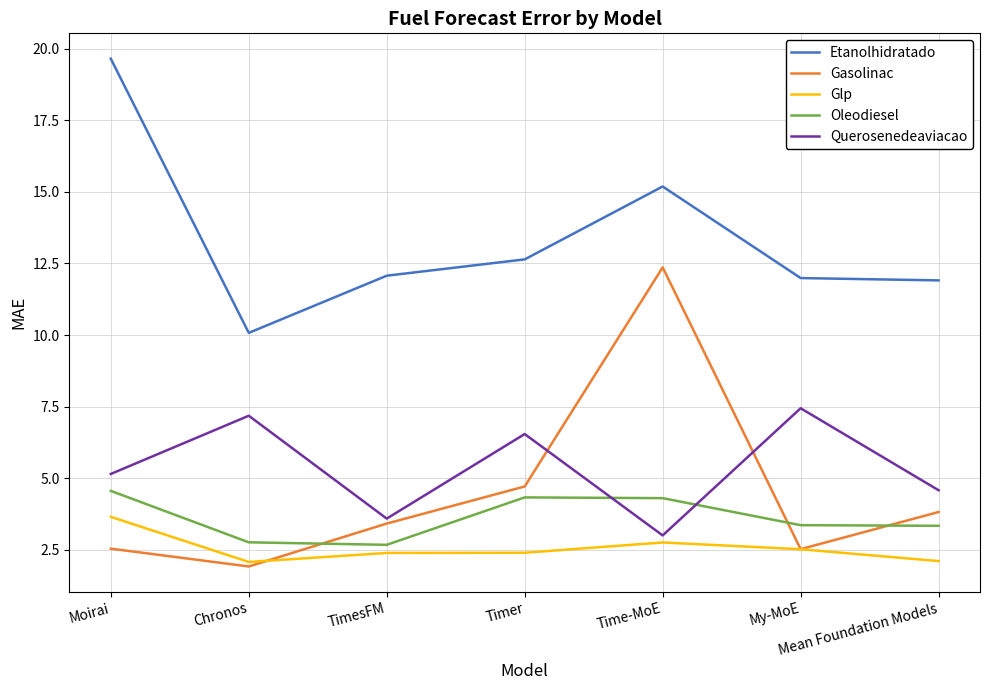

What is the minimum value shown in the chart?

1.9